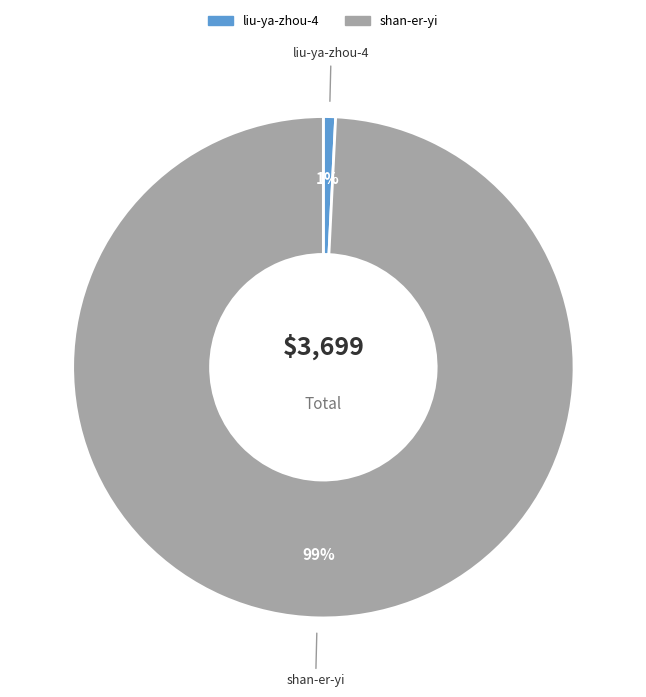

Combined, do shan-er-yi and liu-ya-zhou-4 account for over 50%?

Yes